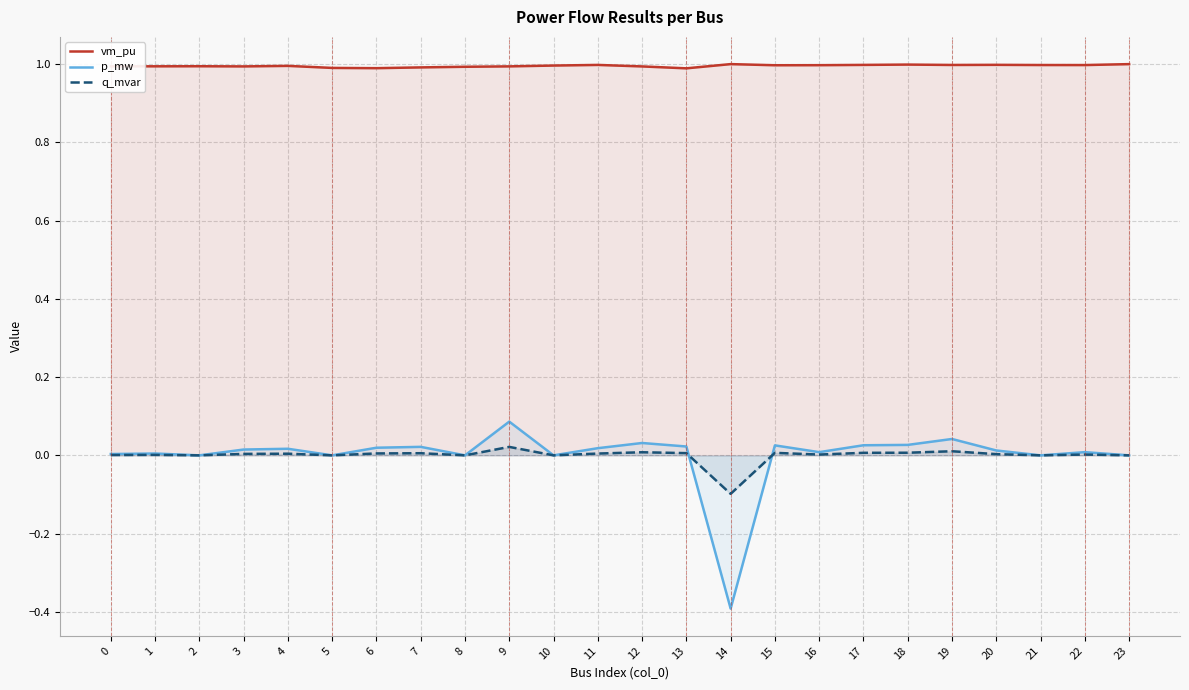

What are all the series names shown in the legend?

vm_pu, p_mw, q_mvar